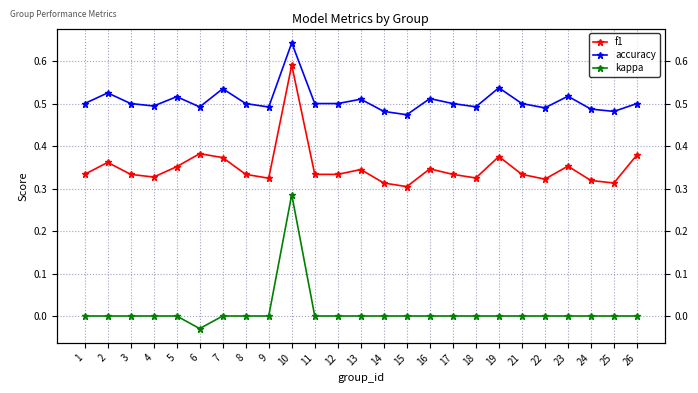

Does the chart have visible grid lines?

Yes